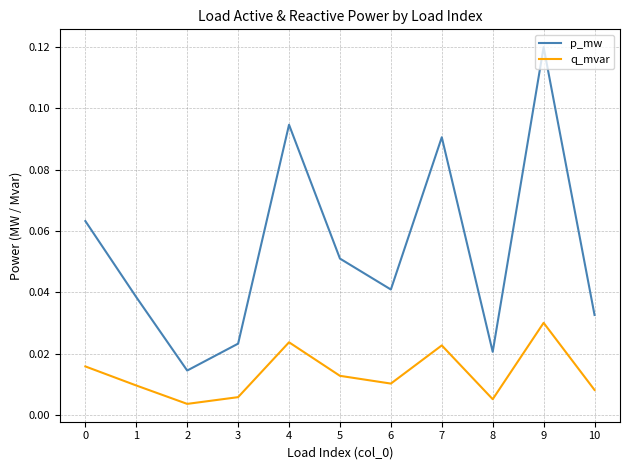

Between 1 and 5, which series saw the biggest shift?

p_mw